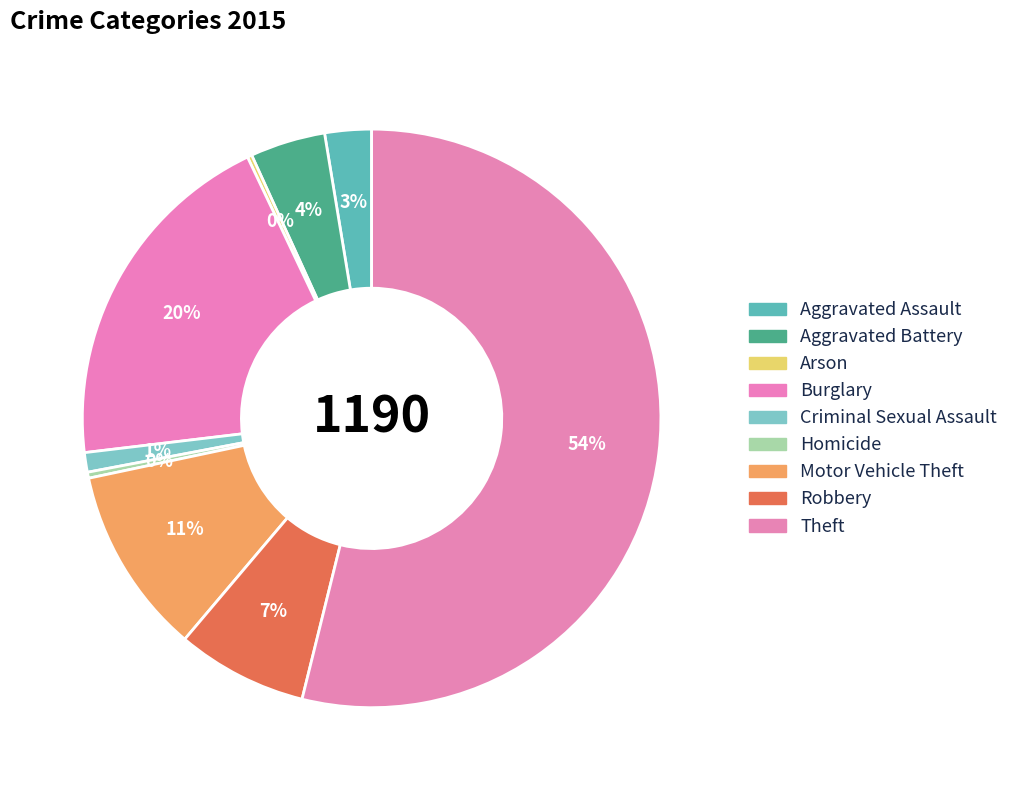

How many segments does this pie chart have?

9